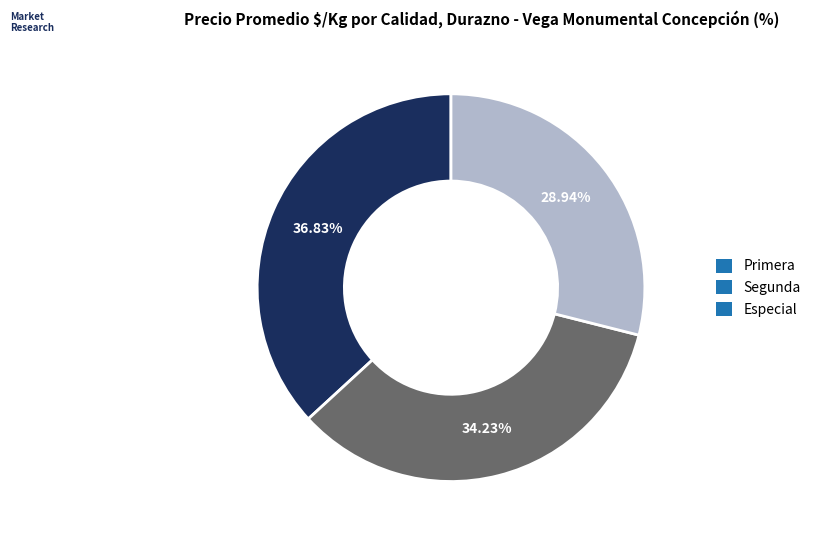

What is the ratio of the value at Especial to the value at Segunda?

0.8